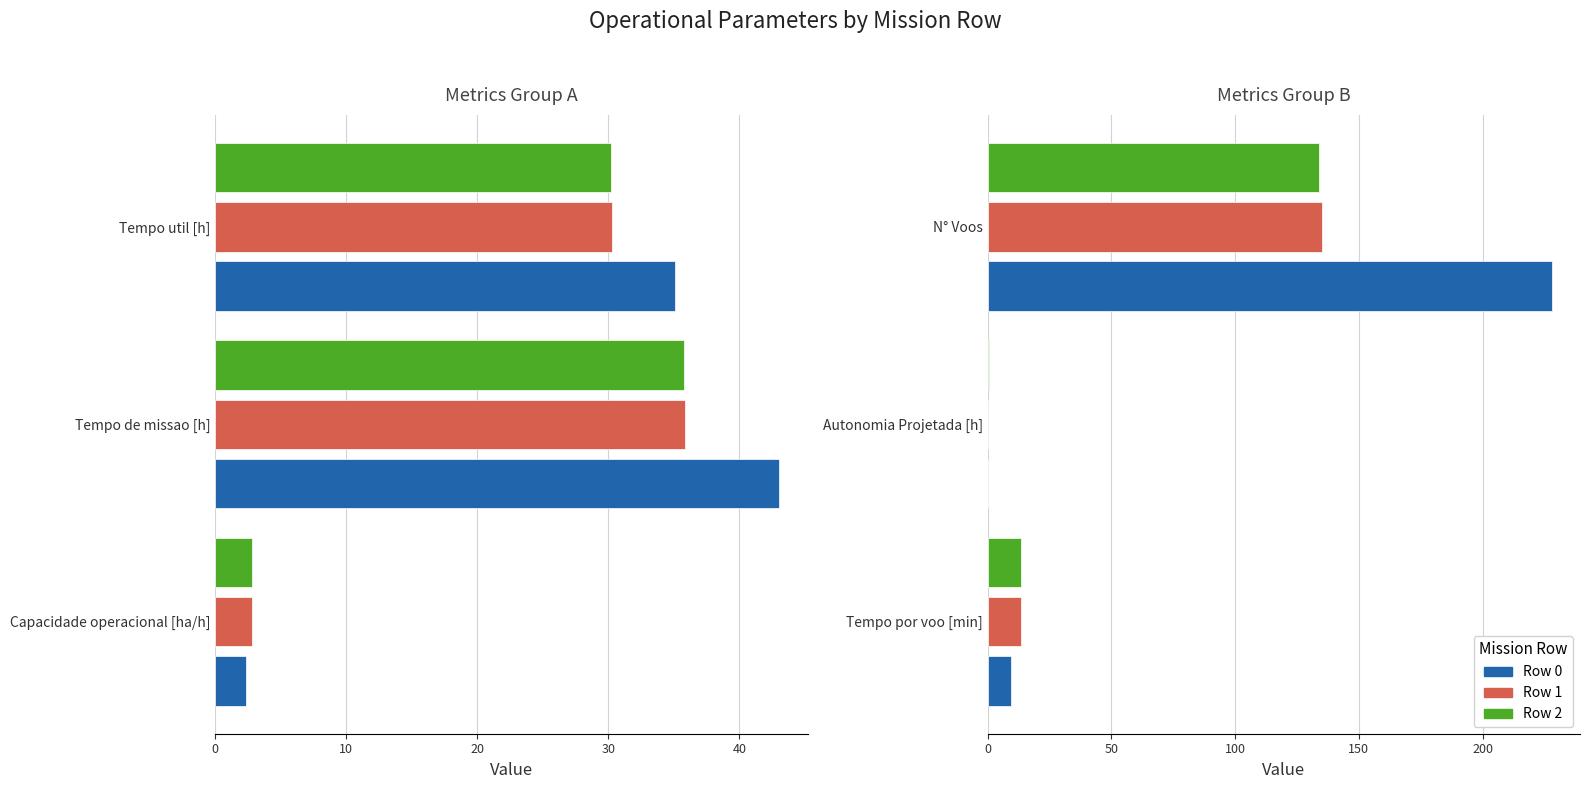

Is it true that Row 0 equals 55.1 at N° Voos?

False